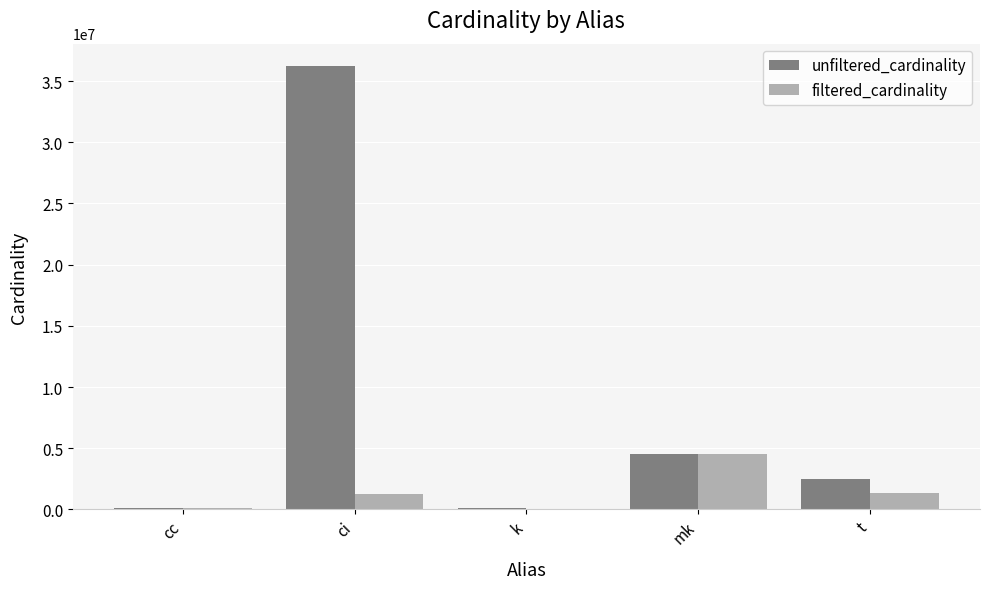

True or false: unfiltered_cardinality has a value of 7364912 at mk.

False